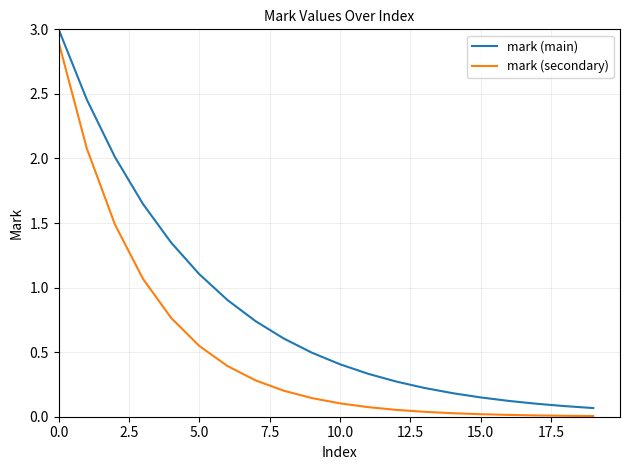

List the series in order of their overall mean, lowest first.

mark (secondary), mark (main)